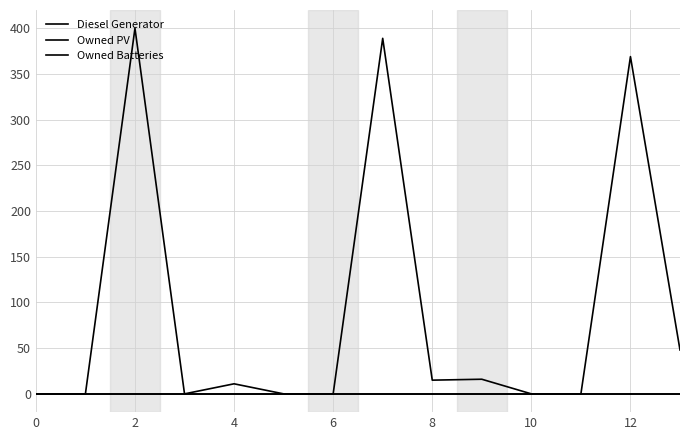

How many interior local valleys does the Diesel Generator series have?

2